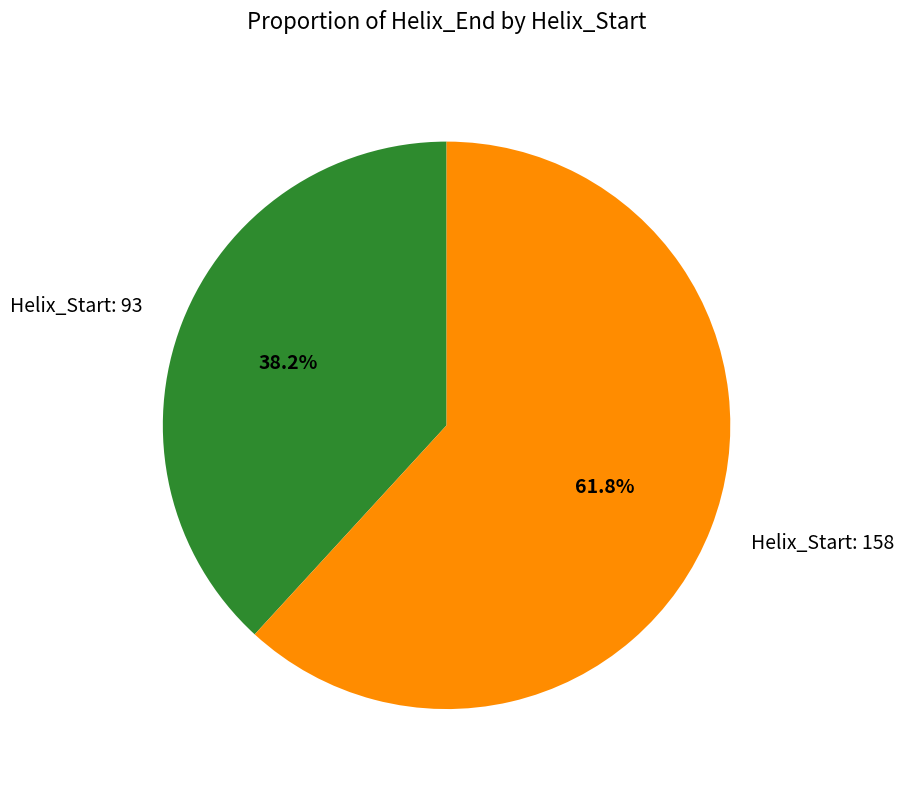

Does Helix_Start: 158 represent more than half of the total?

Yes